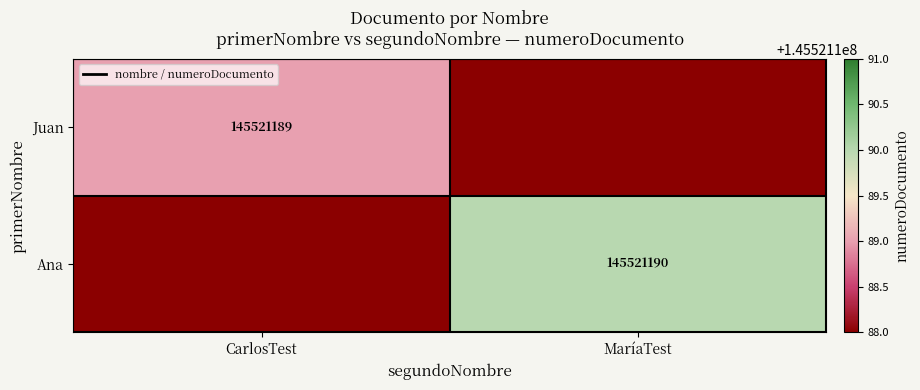

True or false: Ana has a value of 145521190 at MaríaTest.

True